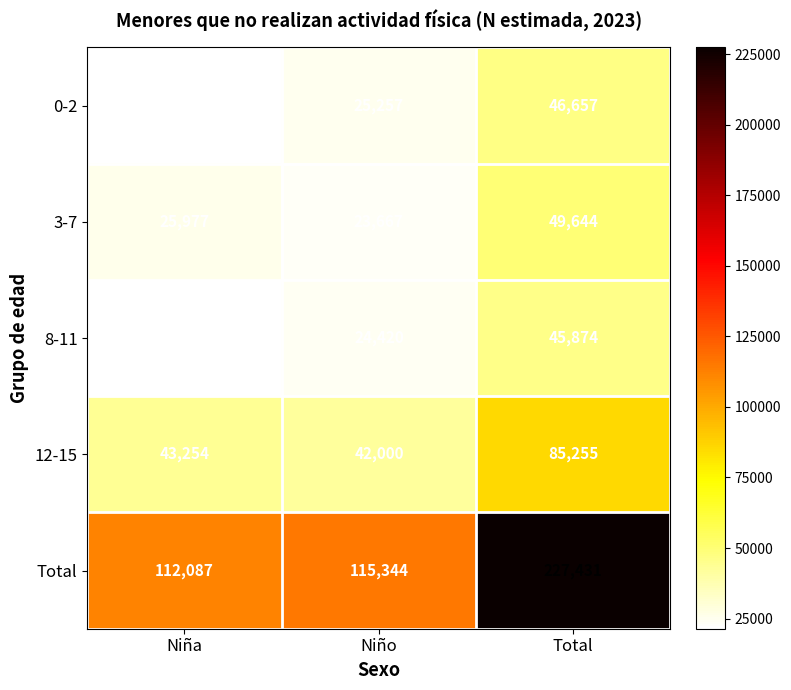

How many distinct data groups are displayed?

5